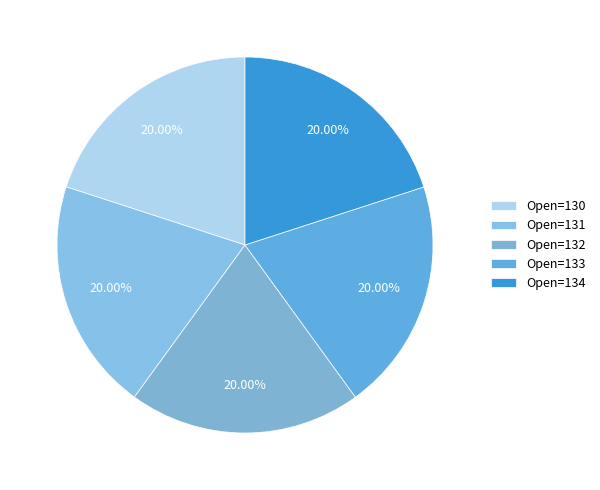

Which category has the smallest portion of the pie?

130